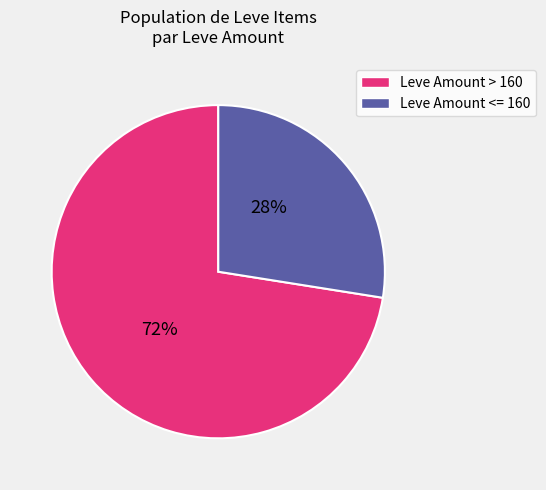

Is there any slice that represents more than half of the pie?

Yes